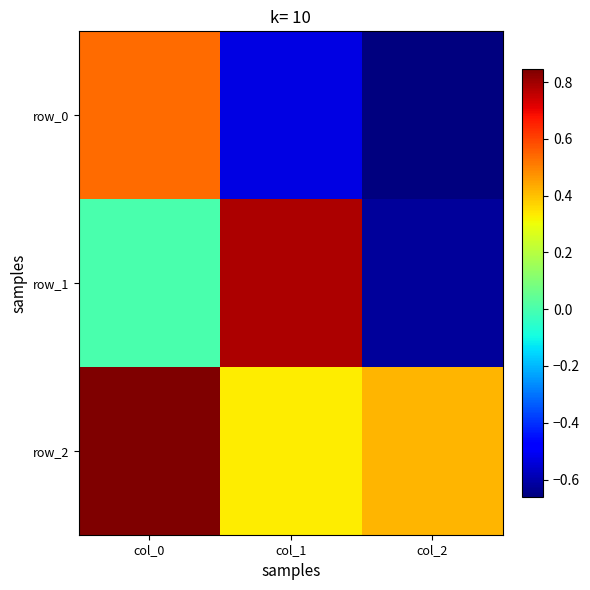

What is the difference between the maximum and minimum values in the row_0 series?

1.2